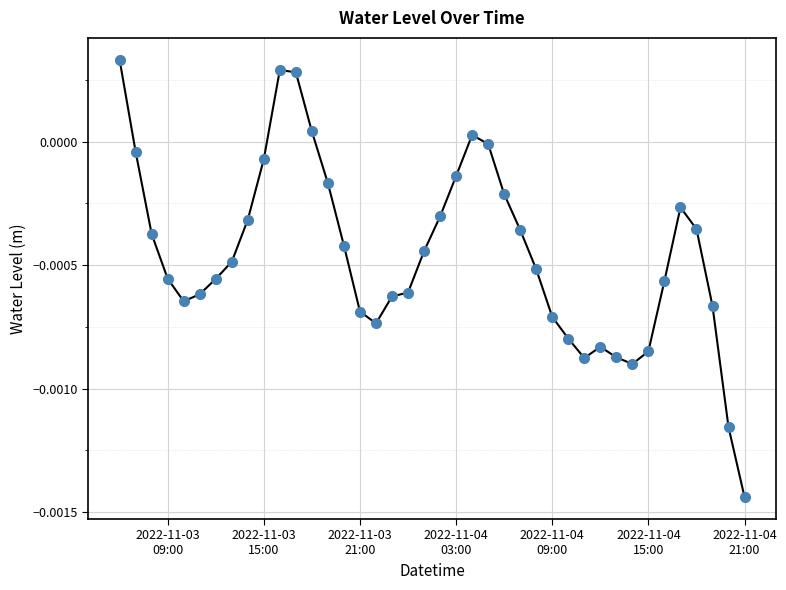

True or false: there are more than 1 points higher than both neighbors.

True